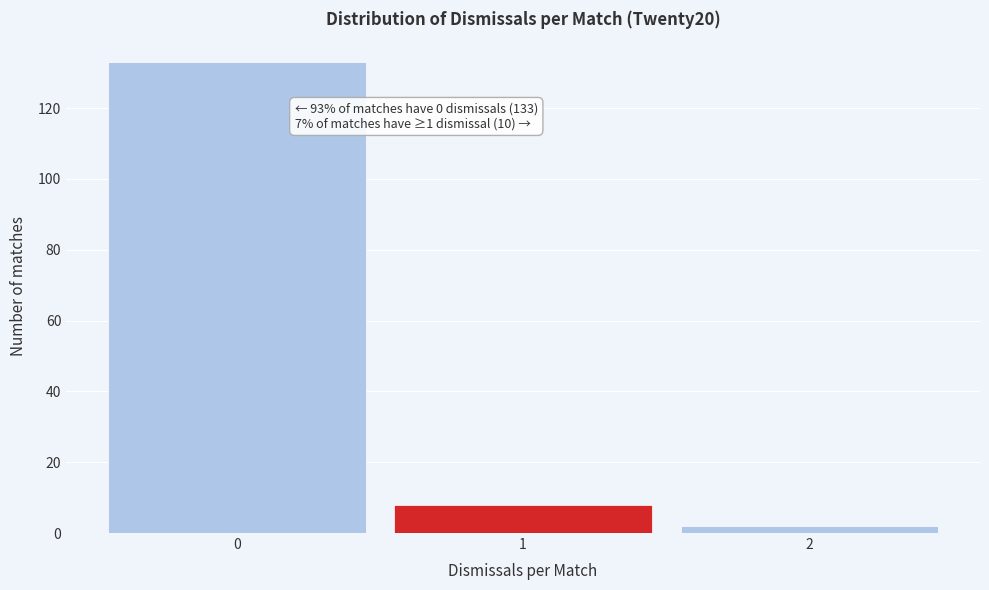

Which range on the x-axis has the tallest bar?

-0.5 to 0.5